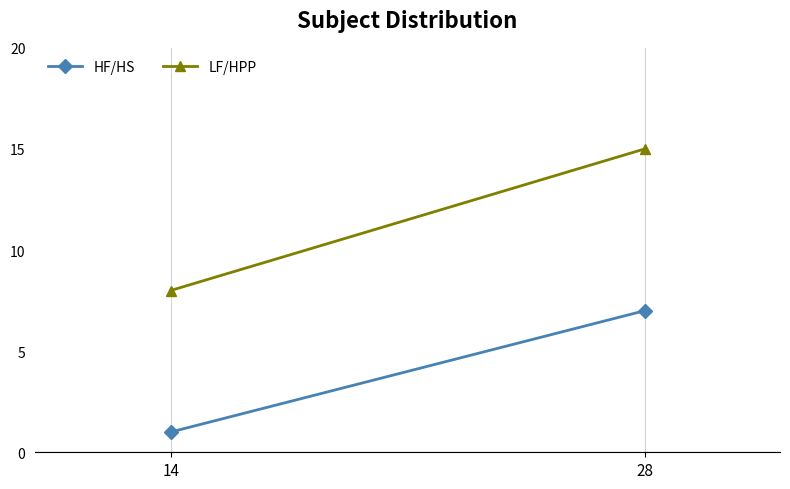

What are all the series names shown in the legend?

HF/HS, LF/HPP